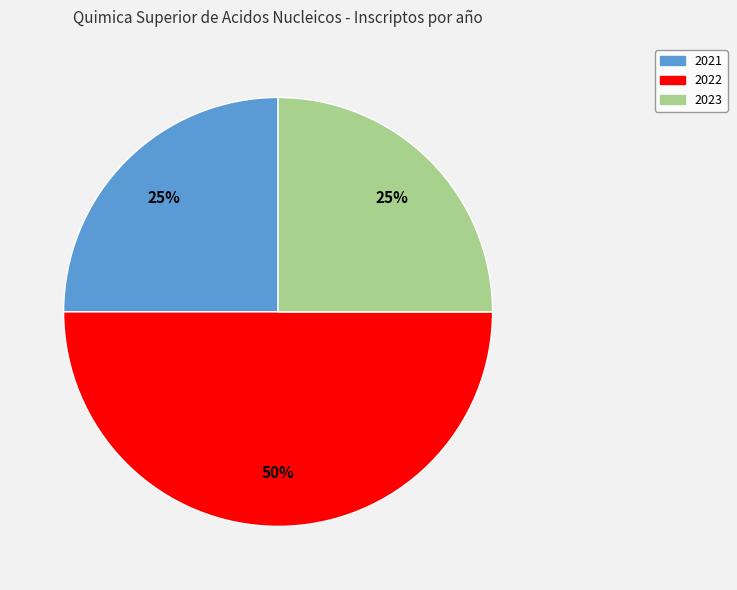

To the nearest percent, what is the average slice percentage?

33%